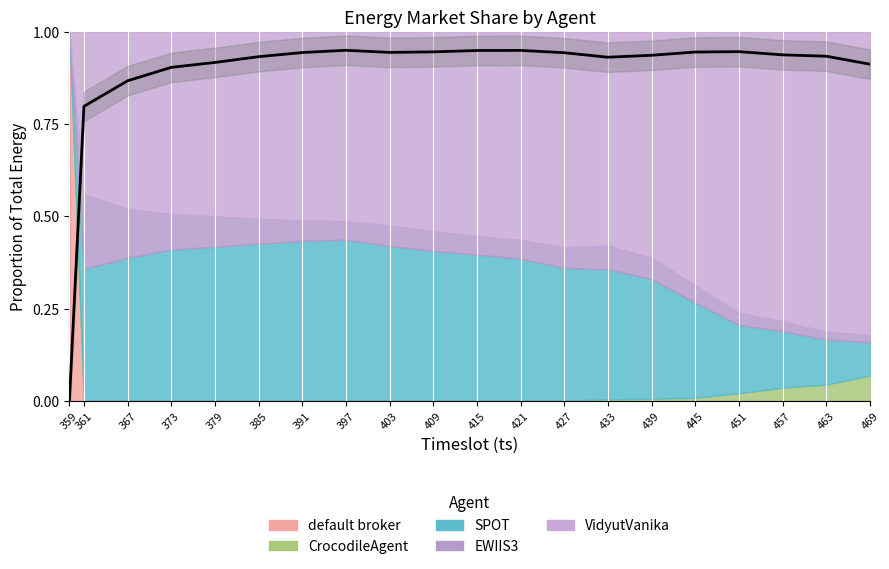

Does the chart display data point markers on the line(s)?

No